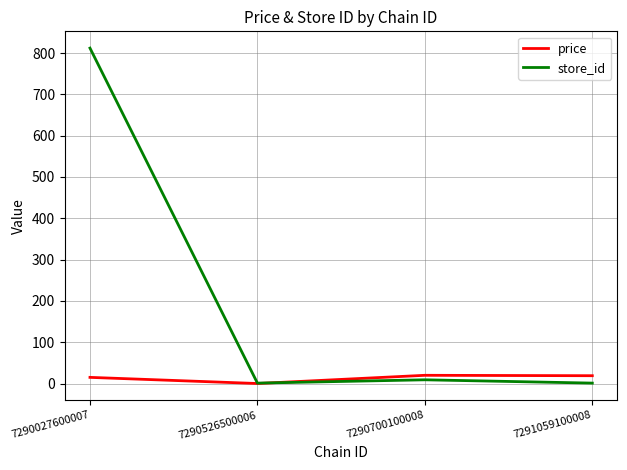

Is the value of price at 7291059100008 greater than the value of store_id at 7290027600007?

No